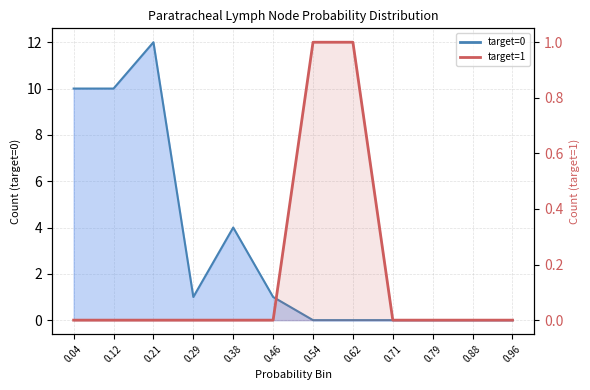

How many categories are shown in the chart?

12